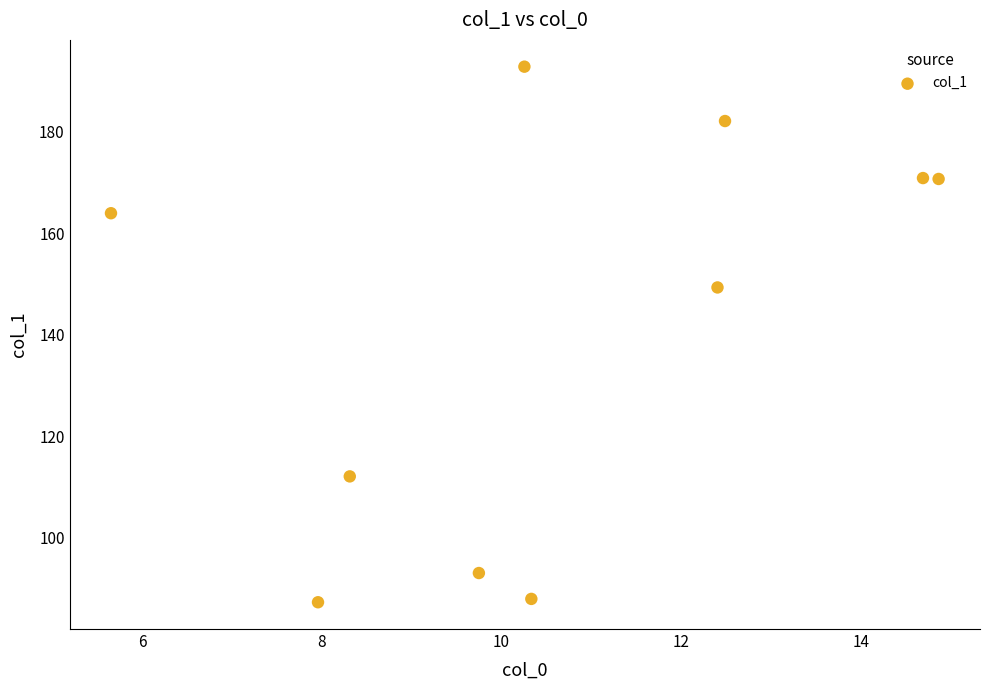

What is the average Y value?

141.0